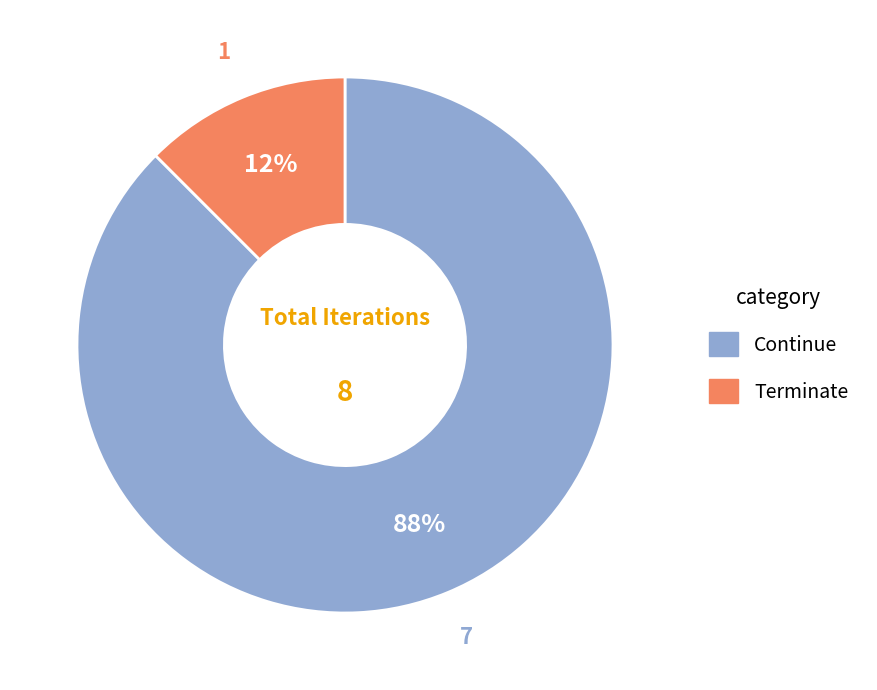

True or false: Terminate accounts for 12% of the total.

True